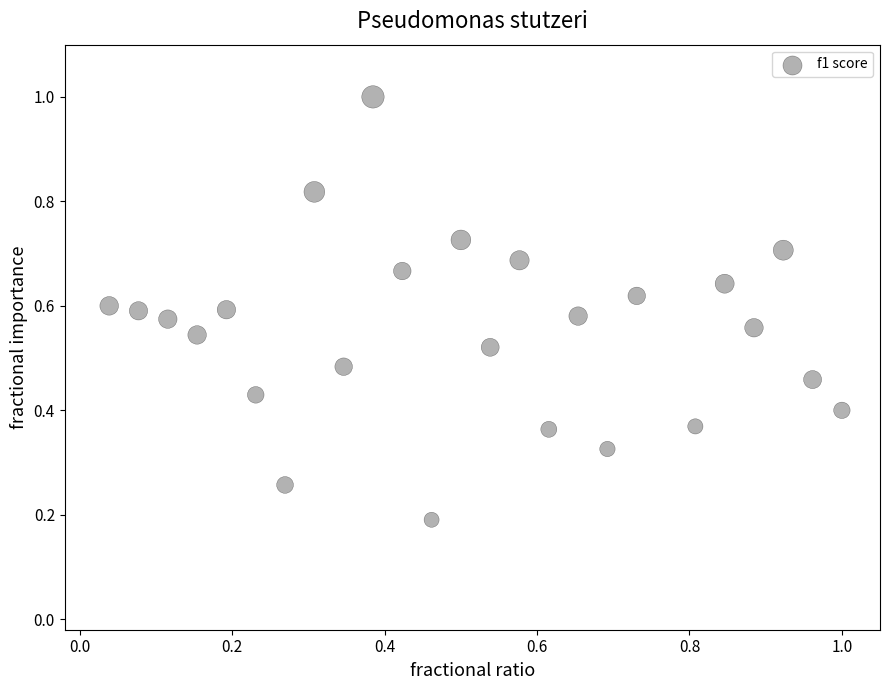

What is the range of X values (max minus min)?

1.0